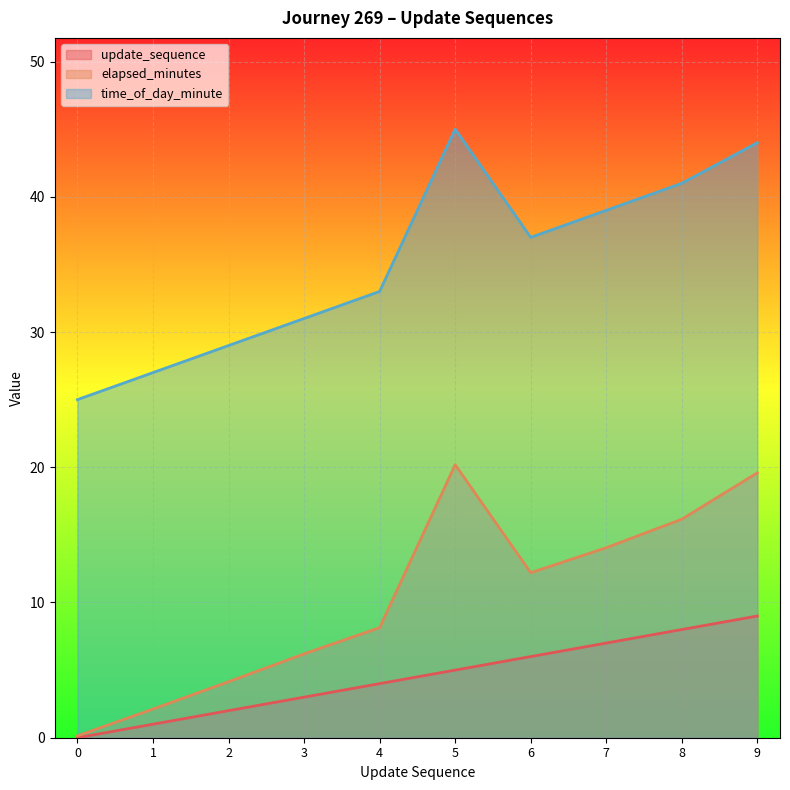

What is the spread (max minus min) of values at 0?

25.0